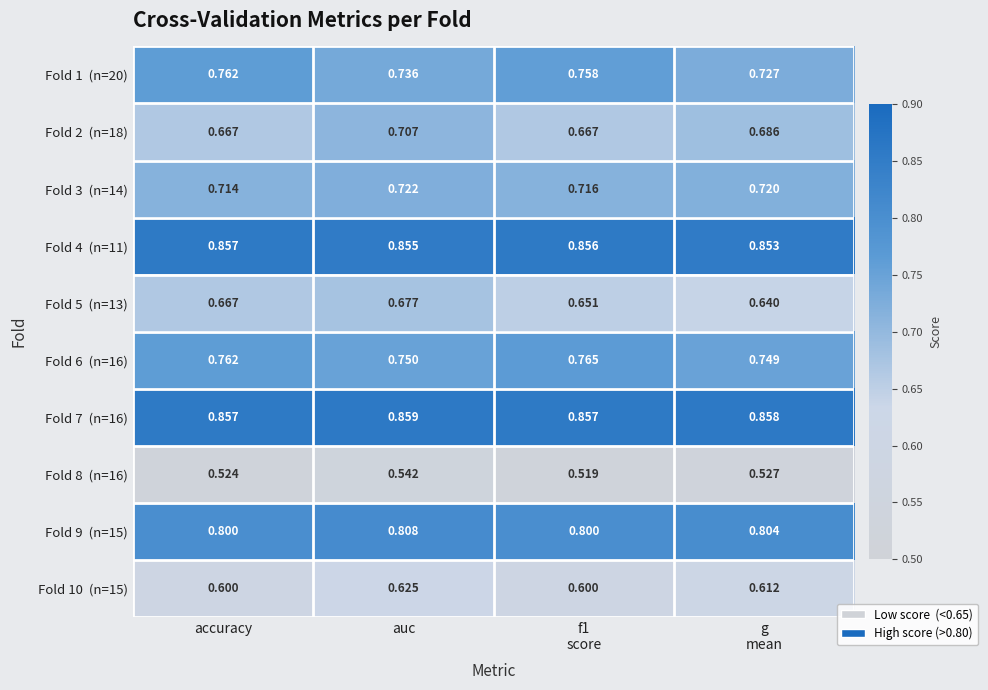

Which label corresponds to the largest value in the chart?

auc